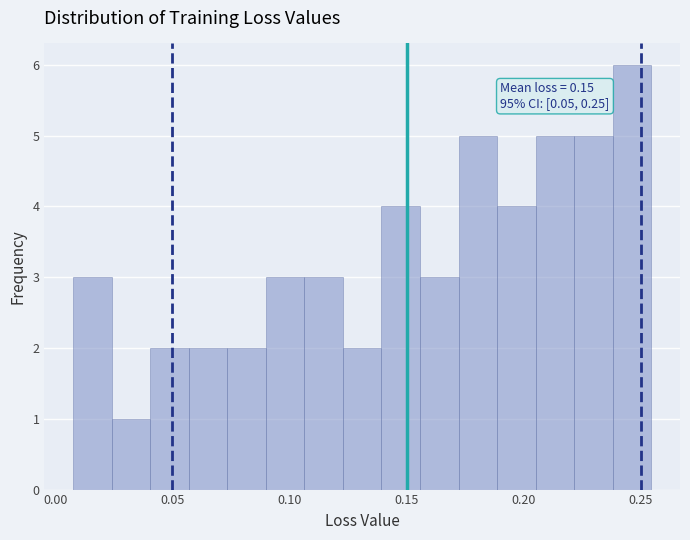

Around what value on the x-axis is the tallest bar? Give the approximate position of its centre, as read against the axis.

0.245